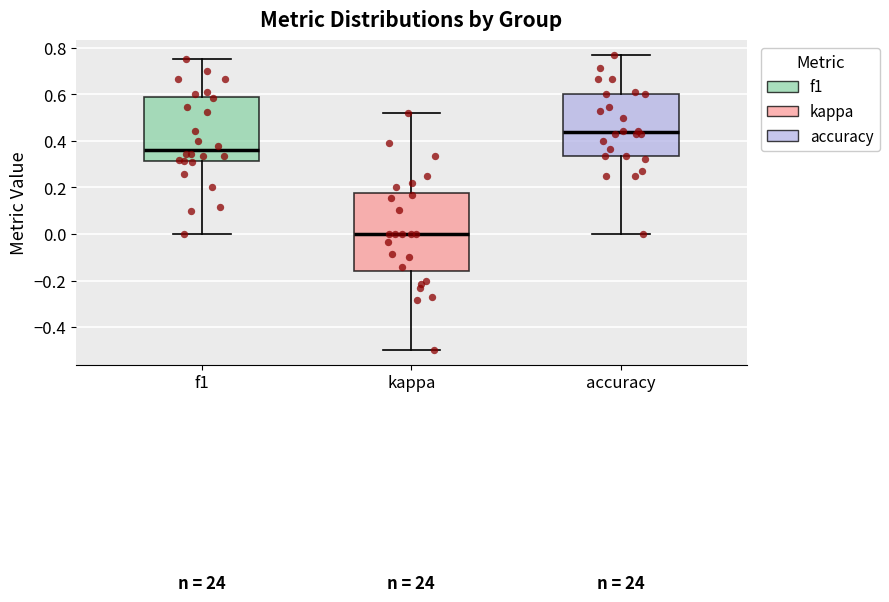

Reading left to right, transcribe this box plot: for each box, give where its median line is, the range the box spans, and where its two whiskers end, as read against the y-axis. The values are not printed on the chart, so give them approximately, as read against the axis.

f1: median 0.36, box 0.32 to 0.58, whiskers 0.00 to 0.76
kappa: median 0.00, box -0.16 to 0.18, whiskers -0.50 to 0.52
accuracy: median 0.44, box 0.34 to 0.60, whiskers 0.00 to 0.76